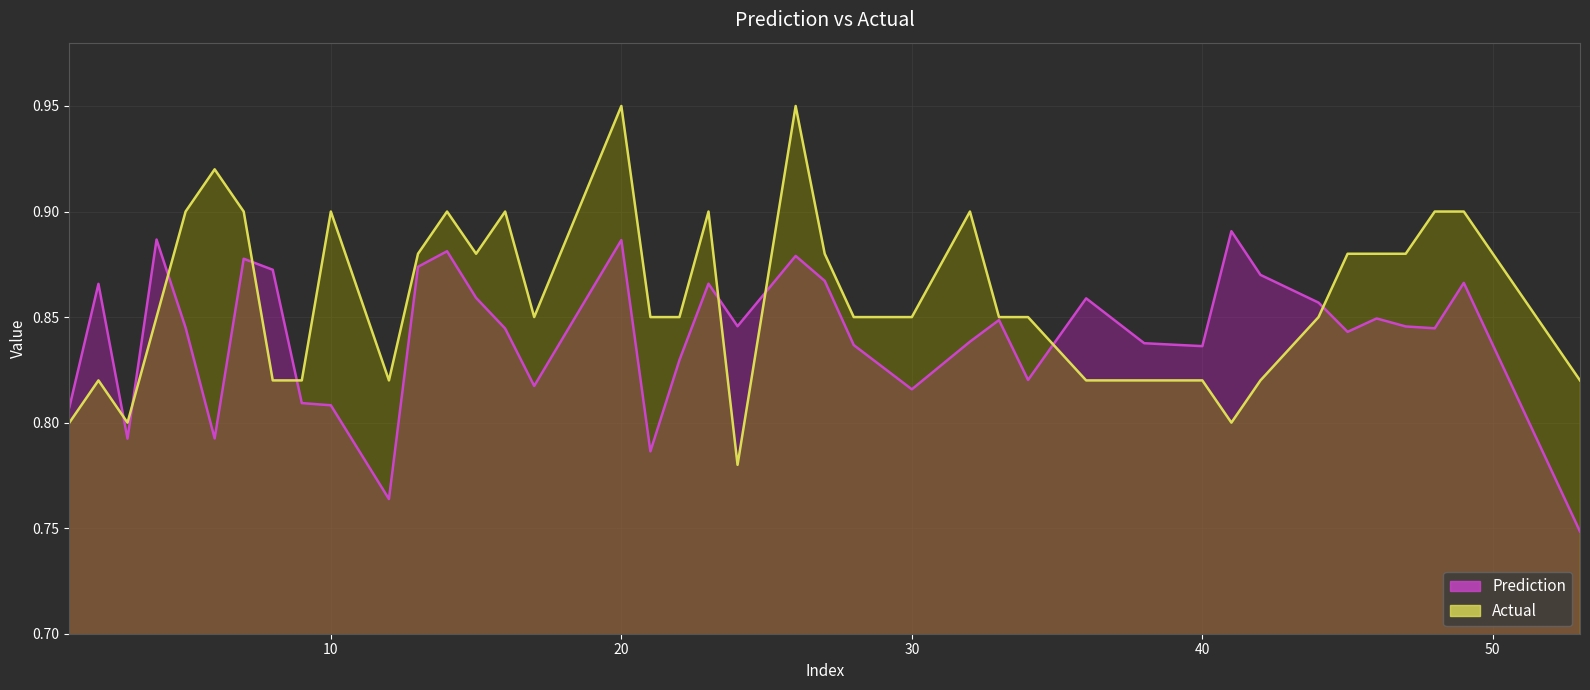

Between 3 and 24, which is larger?

24